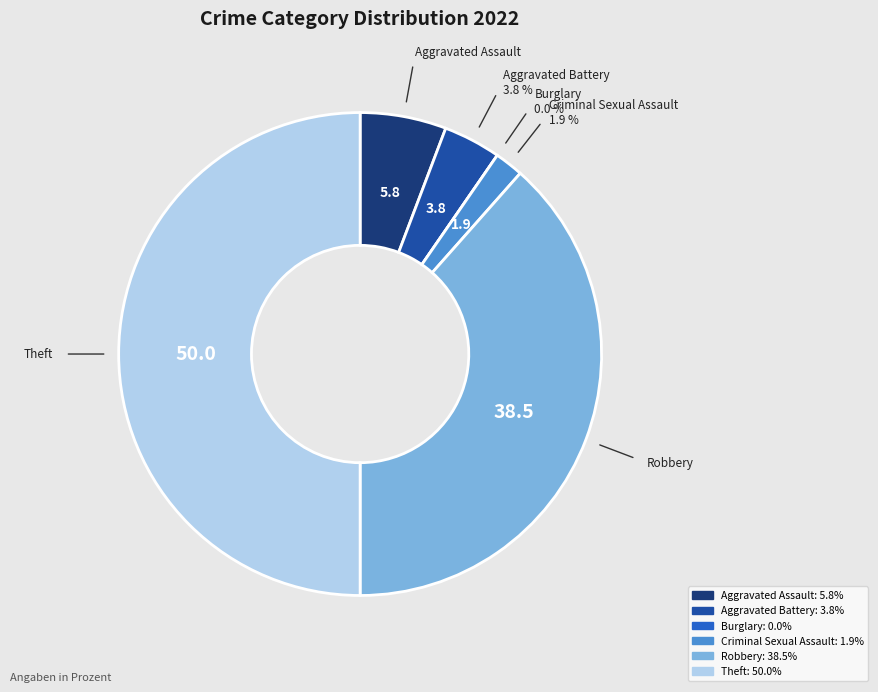

Is there a majority slice in this chart?

No